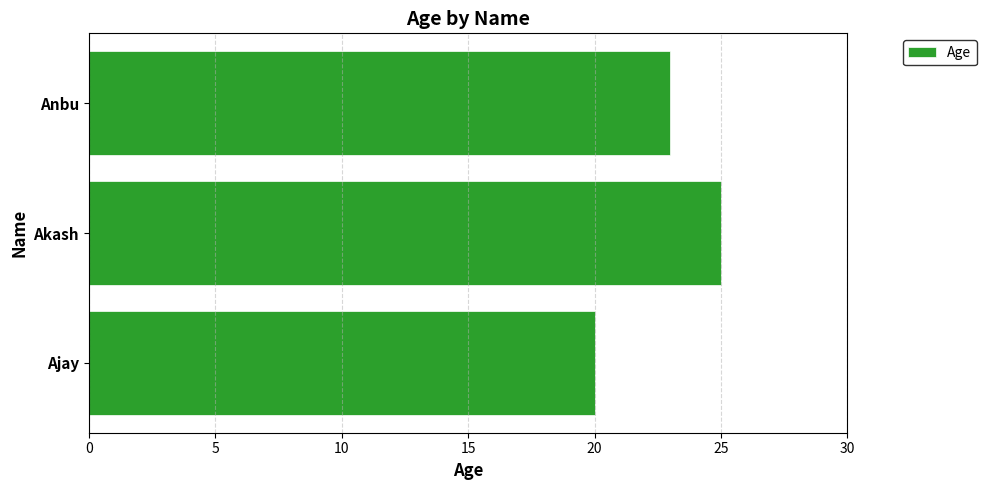

Rank the categories by value from lowest to highest.

Ajay, Anbu, Akash